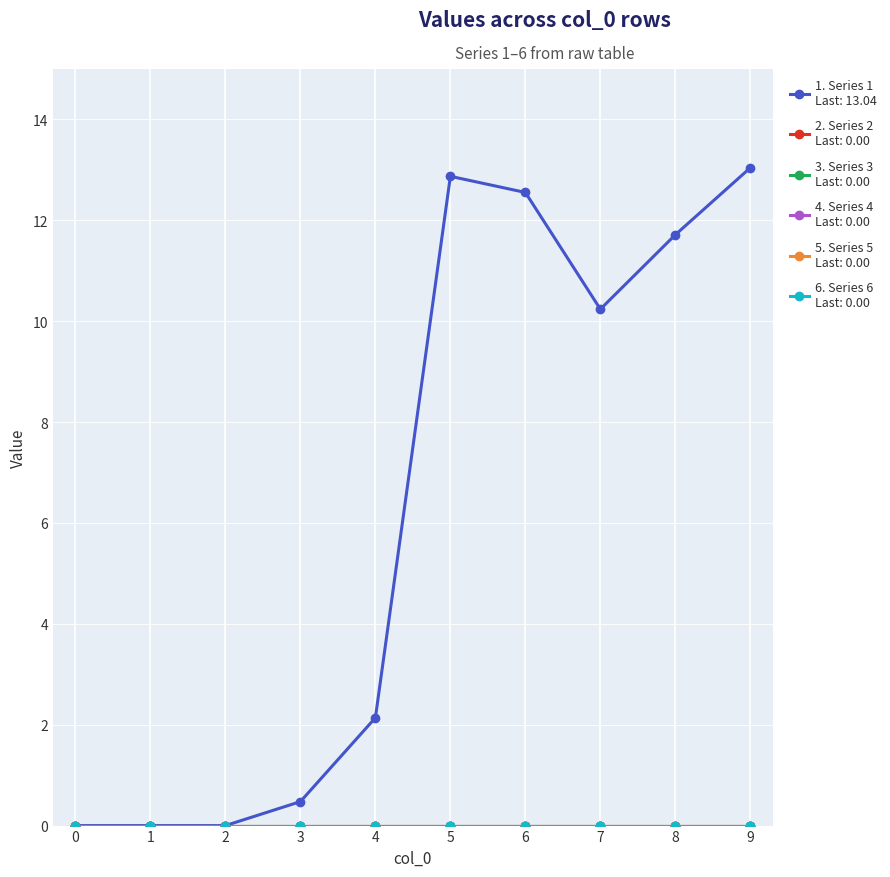

The value of 2 at 1 is 0.0. True or false?

True